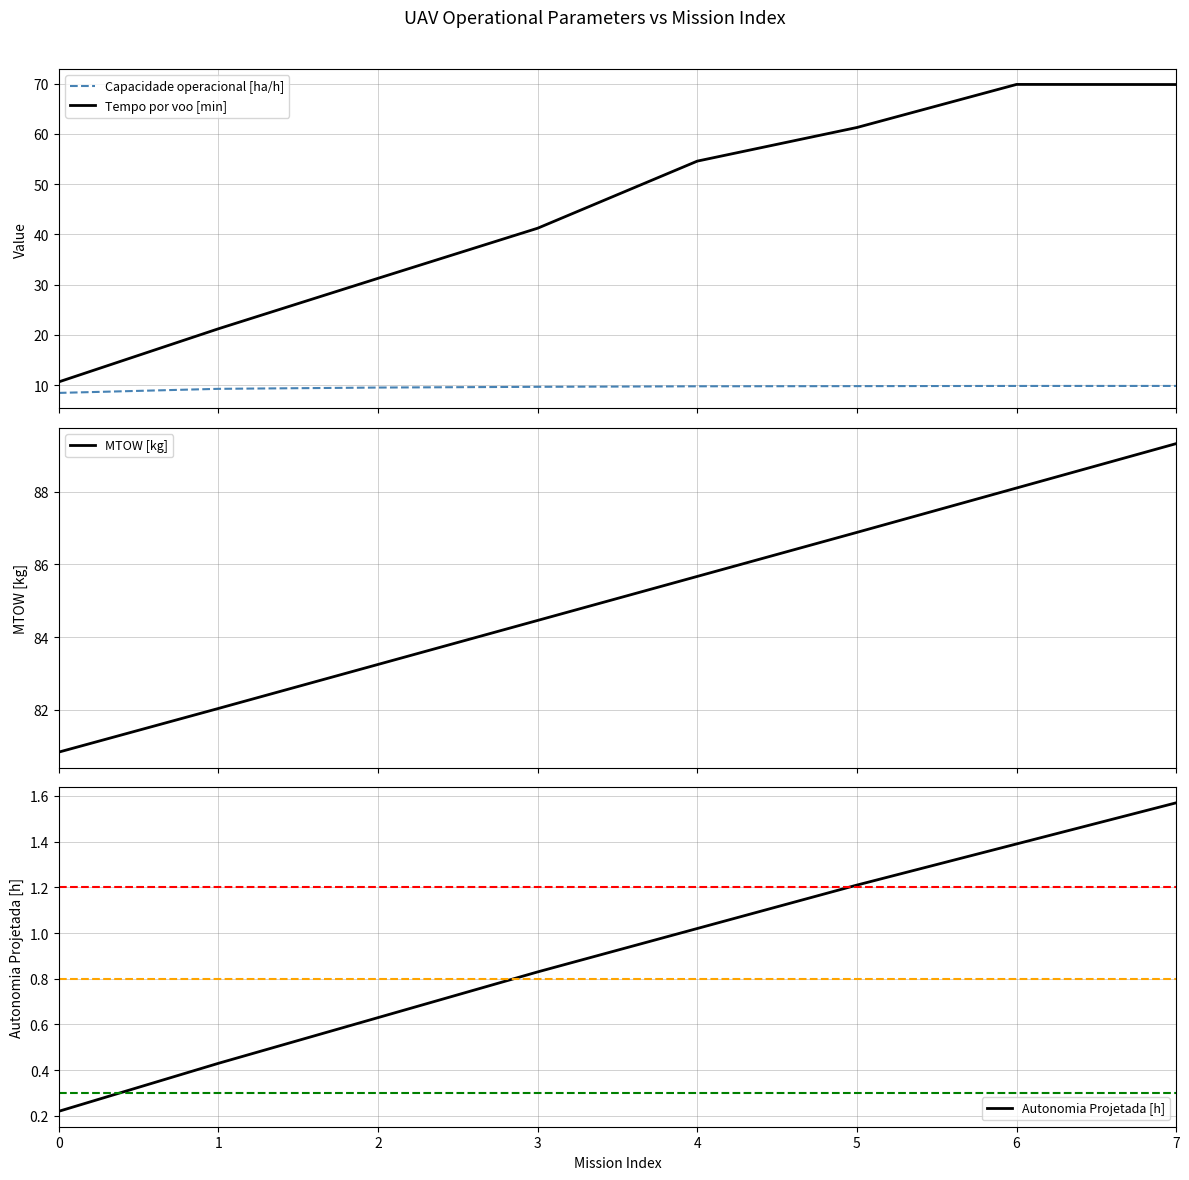

True or false: Tempo por voo [min] and MTOW [kg] intersect in this chart.

False